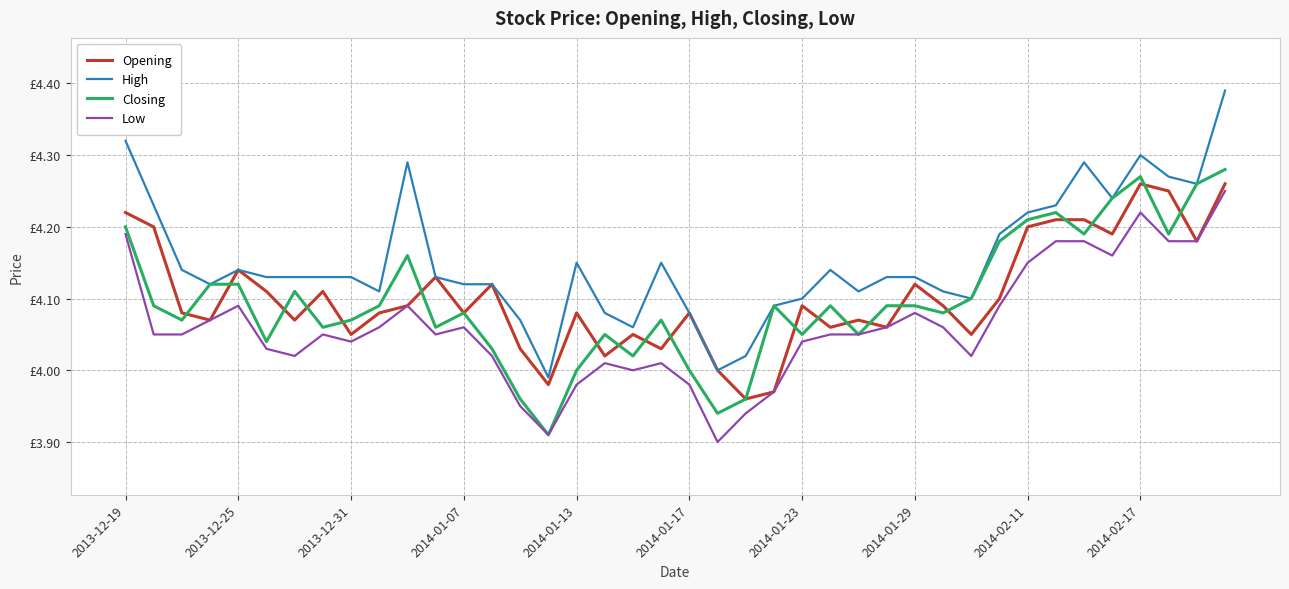

Reading left to right, extract all data points from this chart.

Opening: 4.2	4.2	4.1	4.1	4.1	4.1	4.1	4.1	4.0	4.1	4.1	4.1	4.1	4.1	4.0	4.0	4.1	4.0	4.0	4.0	4.1	4.0	4.0	4.0	4.1	4.1	4.1	4.1	4.1	4.1	4.0	4.1	4.2	4.2	4.2	4.2	4.3	4.2	4.2	4.3
High: 4.3	4.2	4.1	4.1	4.1	4.1	4.1	4.1	4.1	4.1	4.3	4.1	4.1	4.1	4.1	4.0	4.2	4.1	4.1	4.2	4.1	4.0	4.0	4.1	4.1	4.1	4.1	4.1	4.1	4.1	4.1	4.2	4.2	4.2	4.3	4.2	4.3	4.3	4.3	4.4
Closing: 4.2	4.1	4.1	4.1	4.1	4.0	4.1	4.1	4.1	4.1	4.2	4.1	4.1	4.0	4.0	3.9	4.0	4.0	4.0	4.1	4.0	3.9	4.0	4.1	4.0	4.1	4.0	4.1	4.1	4.1	4.1	4.2	4.2	4.2	4.2	4.2	4.3	4.2	4.3	4.3
Low: 4.2	4.0	4.0	4.1	4.1	4.0	4.0	4.0	4.0	4.1	4.1	4.0	4.1	4.0	4.0	3.9	4.0	4.0	4.0	4.0	4.0	3.9	3.9	4.0	4.0	4.0	4.0	4.1	4.1	4.1	4.0	4.1	4.2	4.2	4.2	4.2	4.2	4.2	4.2	4.2